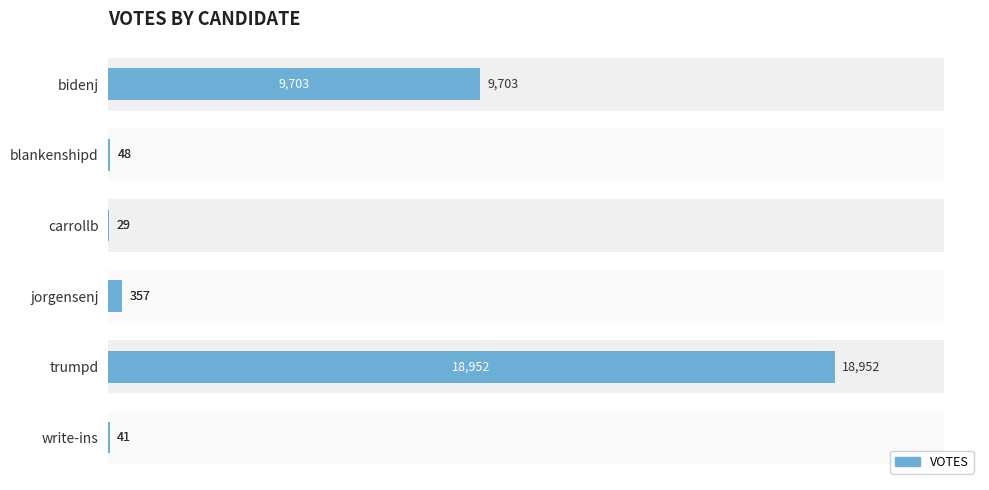

What is the ratio of the value at carrollb to the value at write-ins?

0.7